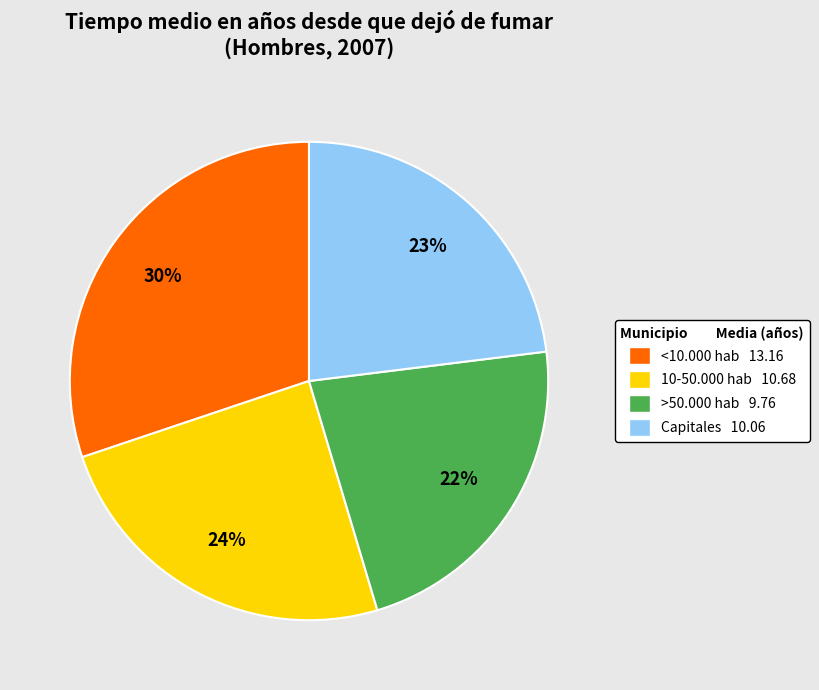

To the nearest percent, what is the difference between the >50.000 hab 9.76 and <10.000 hab 13.16 slice percentages?

8%